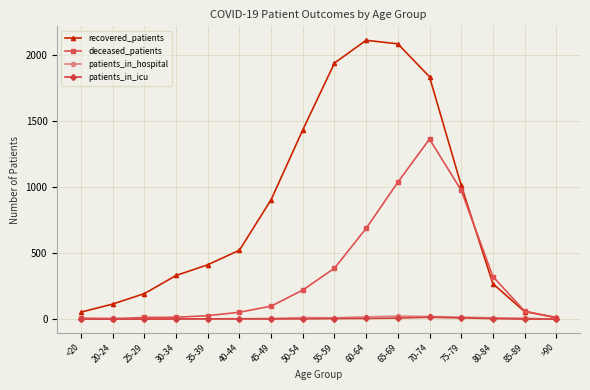

The value of deceased_patients at 75-79 is 1328. True or false?

False